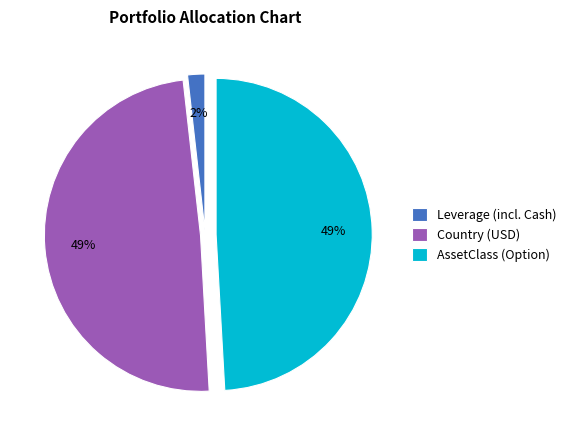

What is the smallest slice in the pie chart?

Leverage (incl. Cash)